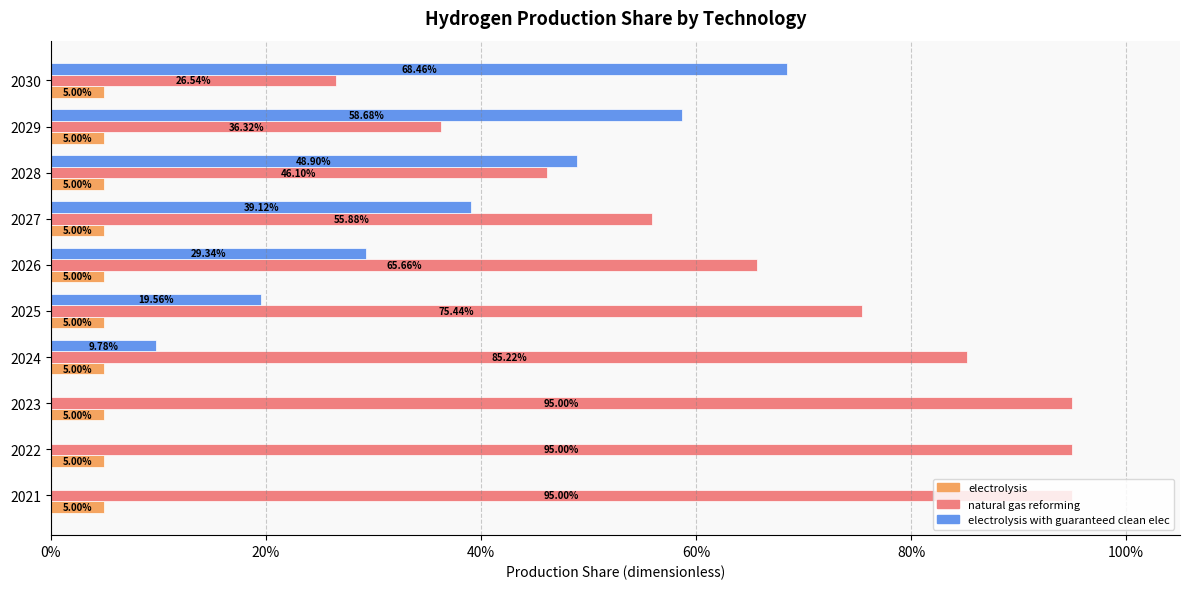

What are all the series names shown in the legend?

electrolysis, natural gas reforming, electrolysis with guaranteed clean elec